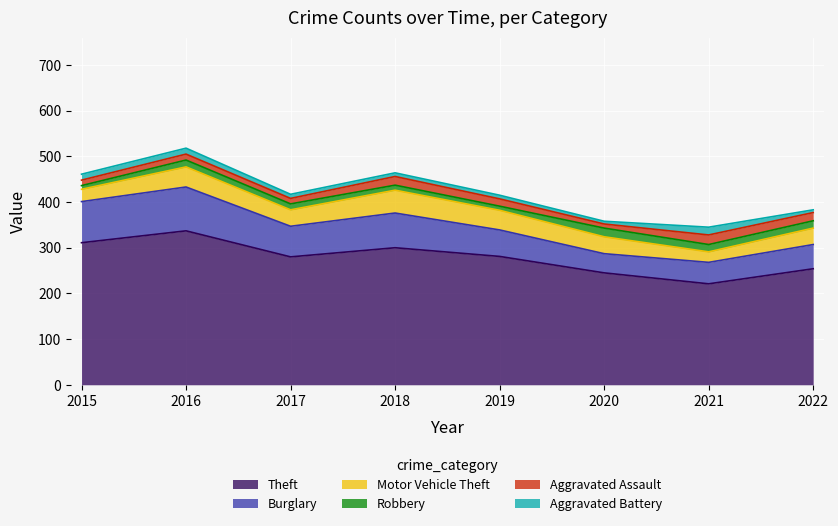

Which series has the largest range (max minus min)?

Theft